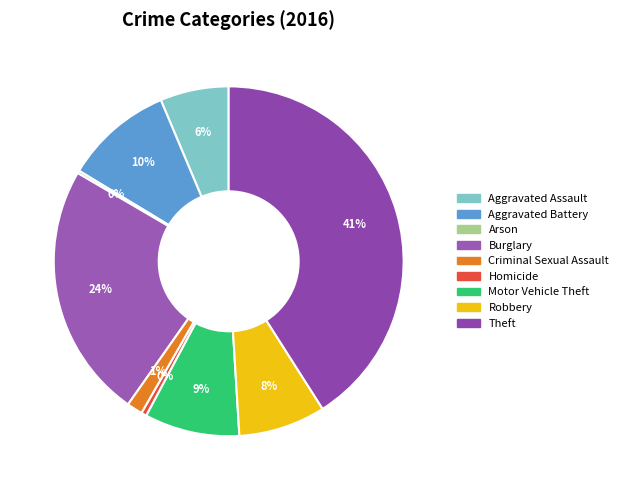

What percentage is the Criminal Sexual Assault slice, to the nearest percent?

1%